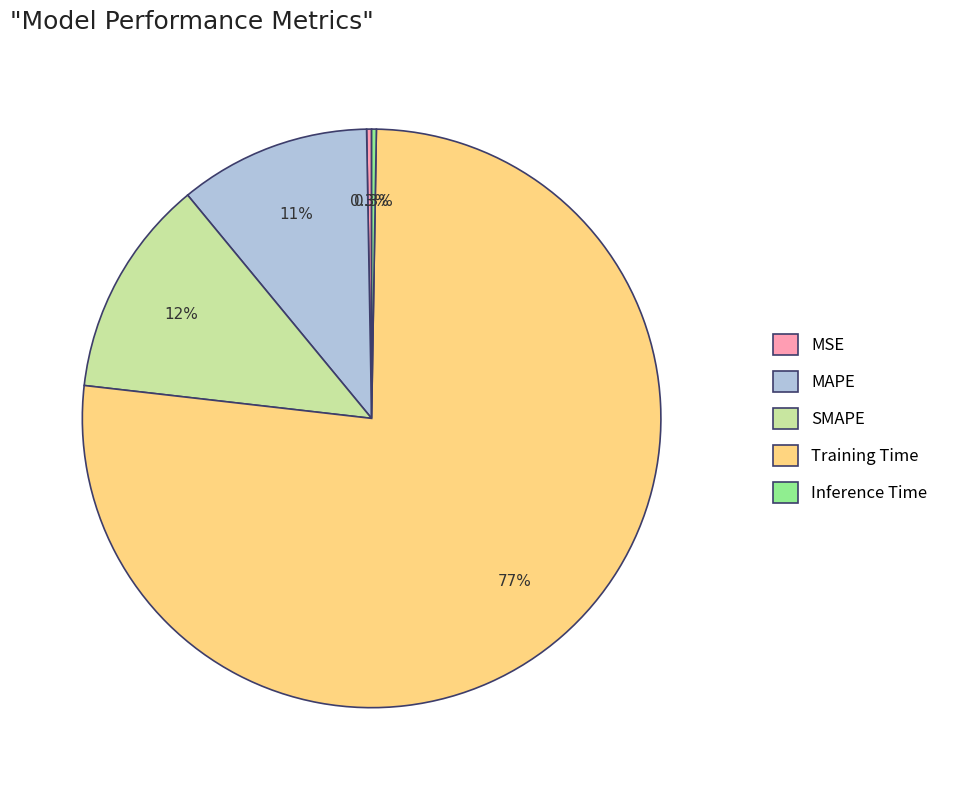

To the nearest percent, what is the difference between the largest and smallest slice percentages?

76%